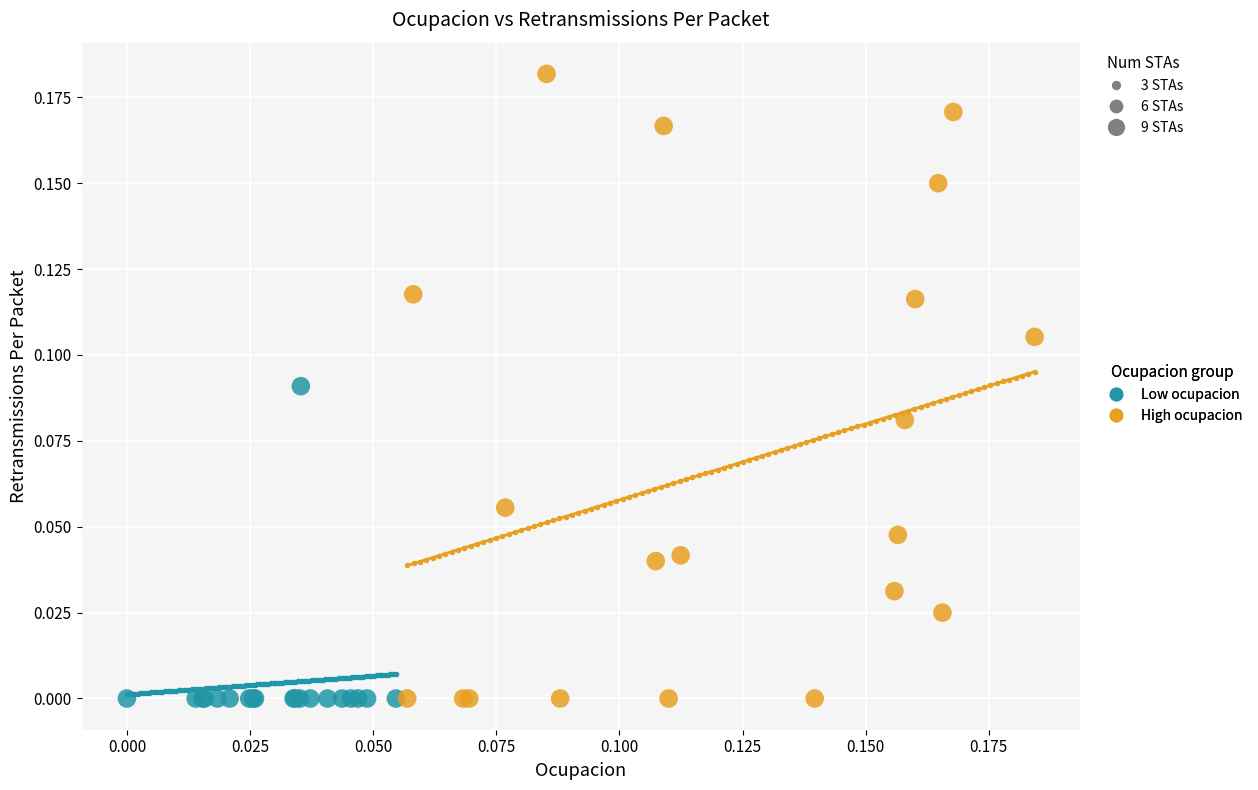

Which series has the widest spread of Y values?

High ocupacion